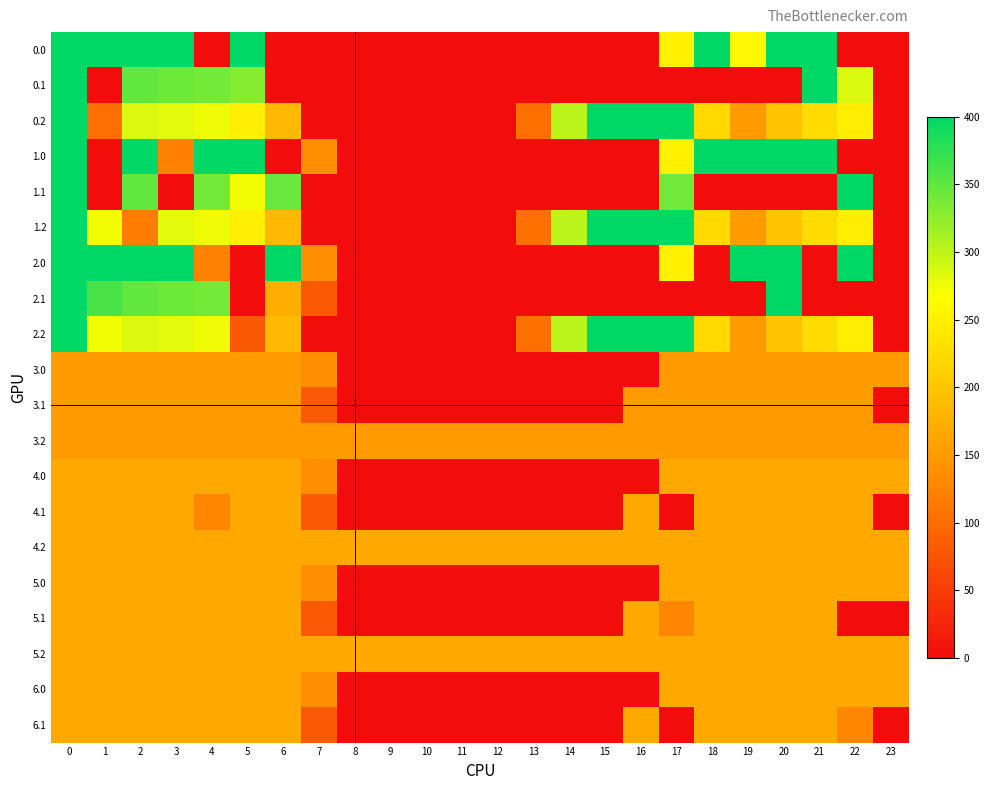

What is the greatest value displayed?

400.0